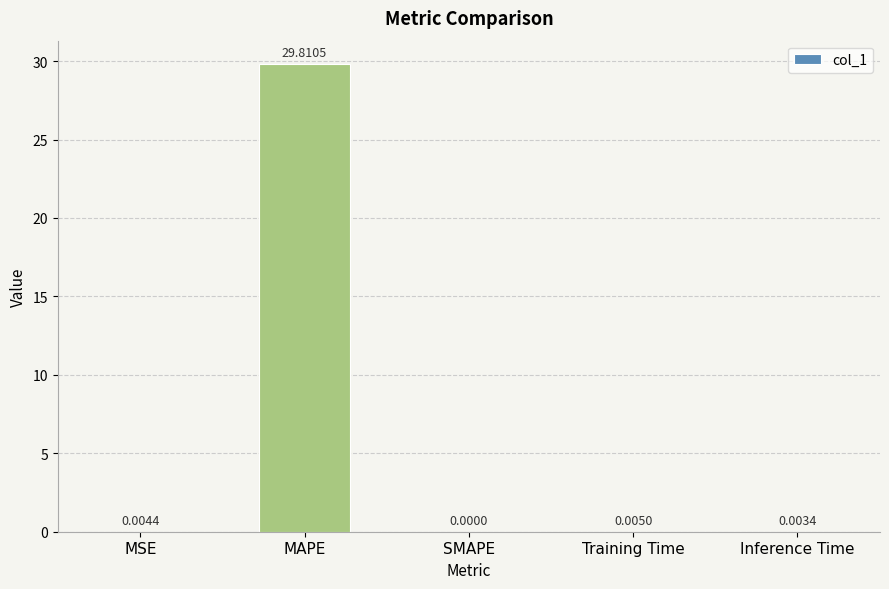

Which has a higher value, Training Time or Inference Time?

Training Time